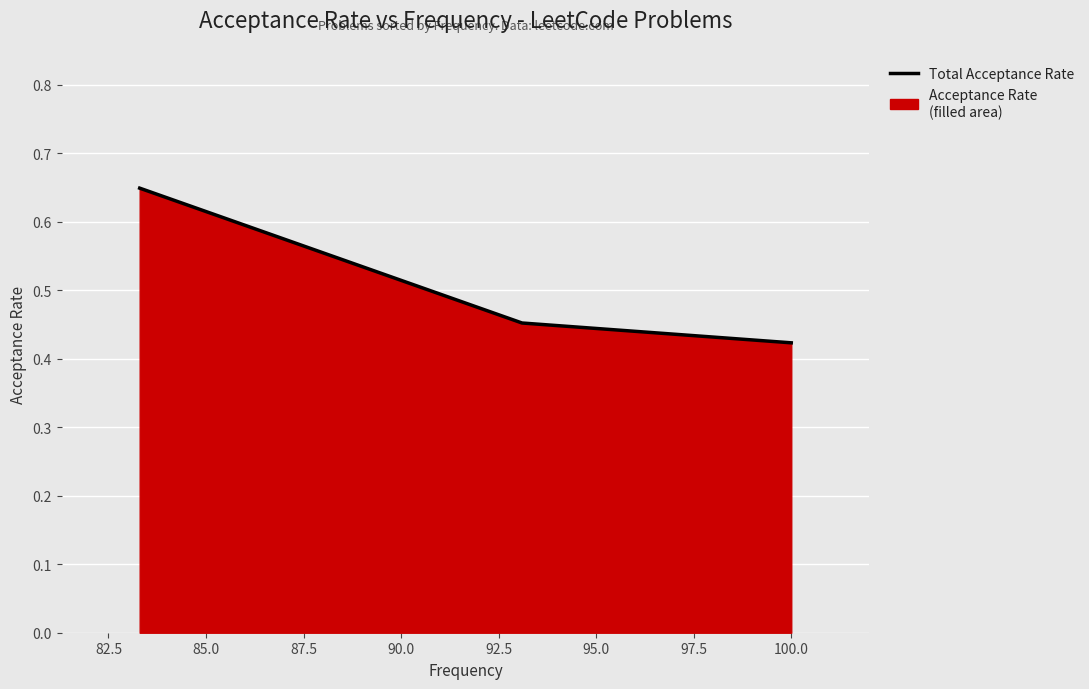

True or false: the data shows 0.7 at 100.0.

False